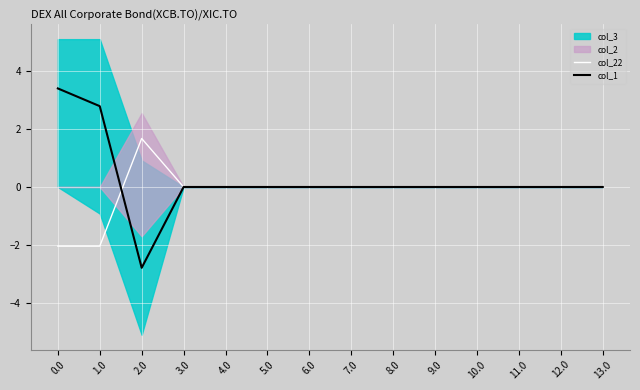

Reading left to right, what are all the values shown in this chart?

col_22: 0.0=-2.0	1.0=-2.0	2.0=1.7	3.0=0.0	4.0=0.0	5.0=0.0	6.0=0.0	7.0=0.0	8.0=0.0	9.0=0.0	10.0=0.0	11.0=0.0	12.0=0.0	13.0=0.0
col_1: 0.0=3.4	1.0=2.8	2.0=-2.8	3.0=0.0	4.0=0.0	5.0=0.0	6.0=0.0	7.0=0.0	8.0=0.0	9.0=0.0	10.0=0.0	11.0=0.0	12.0=0.0	13.0=0.0